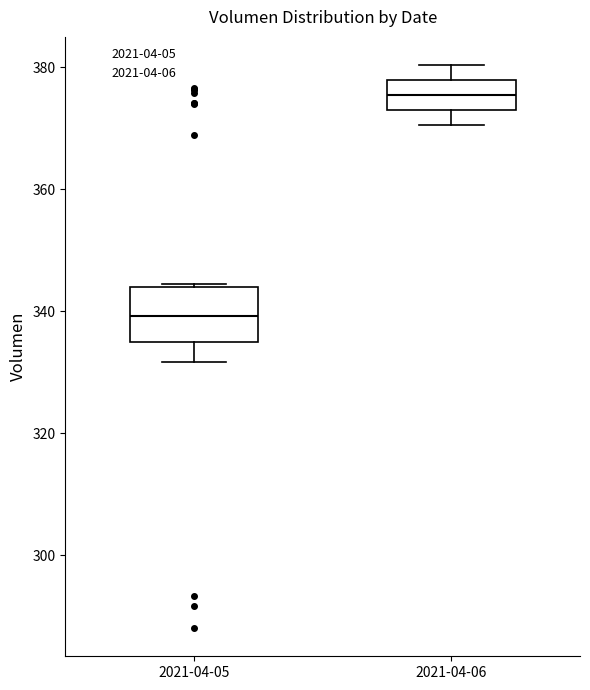

Which box's median line is the highest?

2021-04-06